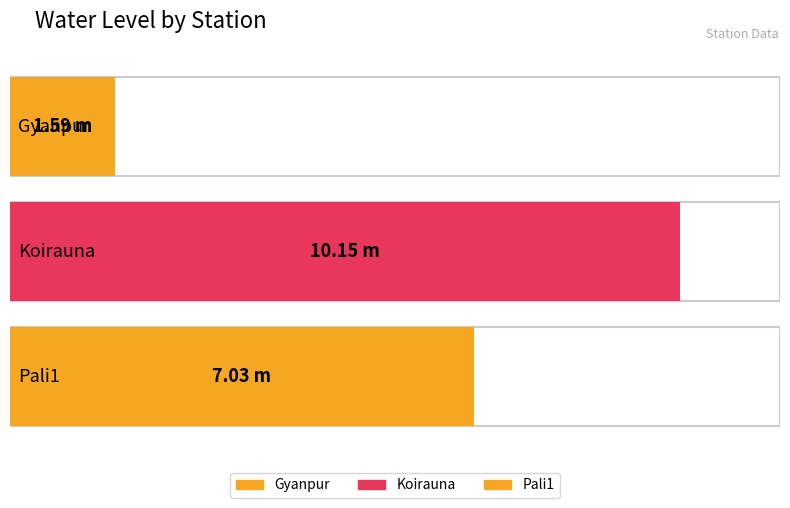

Reading left to right, transcribe all the data shown in this chart.

Gyanpur=1.6	Koirauna=10.2	Pali1=7.0